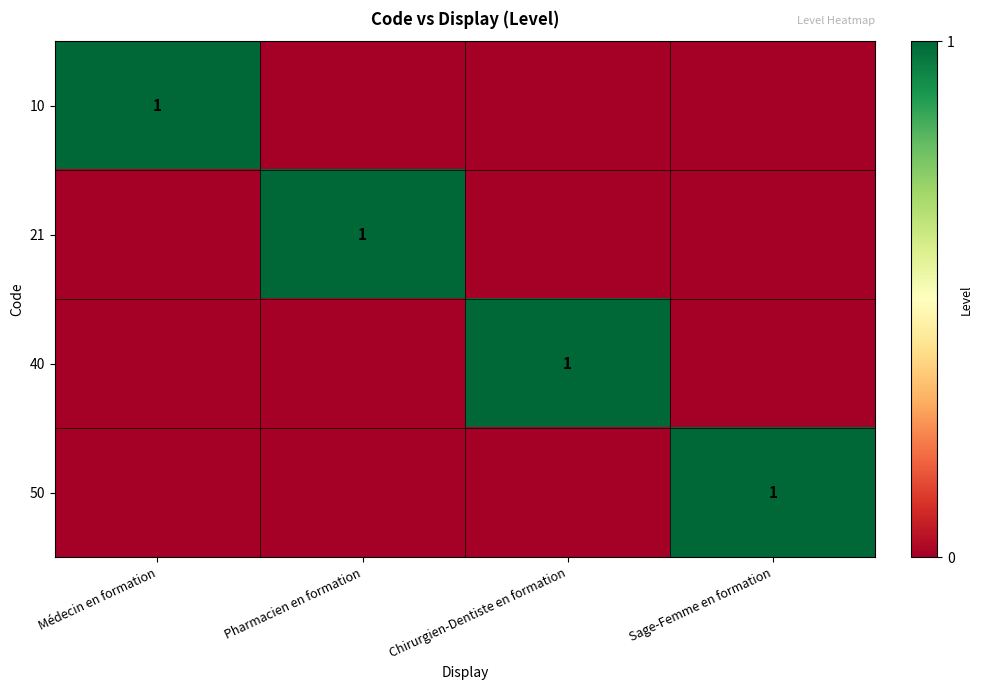

The 10 series shows 2 at Médecin en formation. True or false?

False